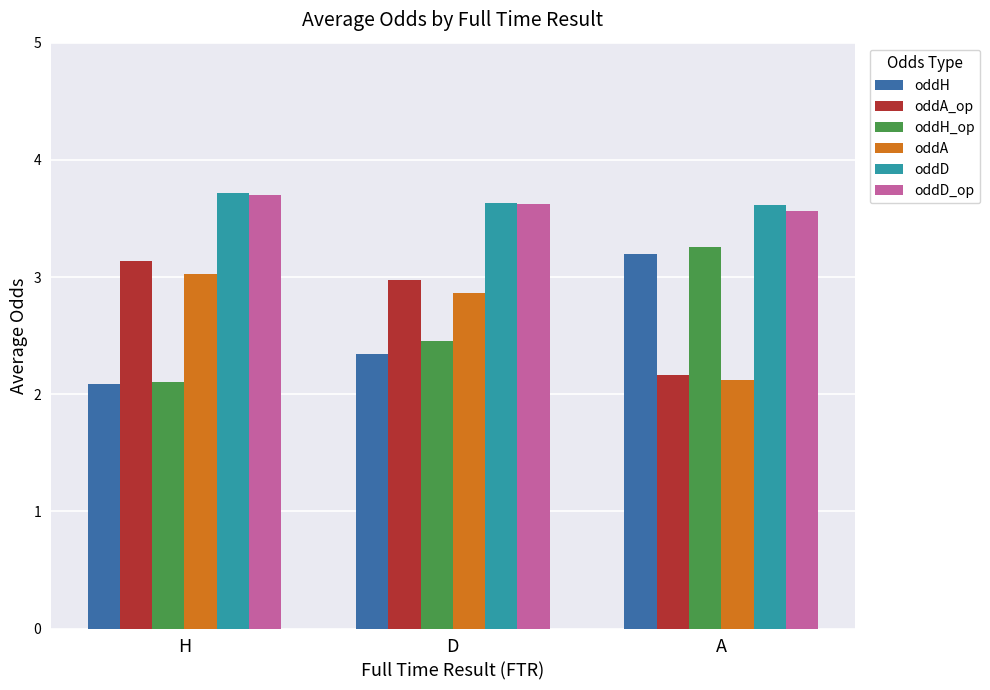

What is the approximate value of oddD_op at H?

3.7